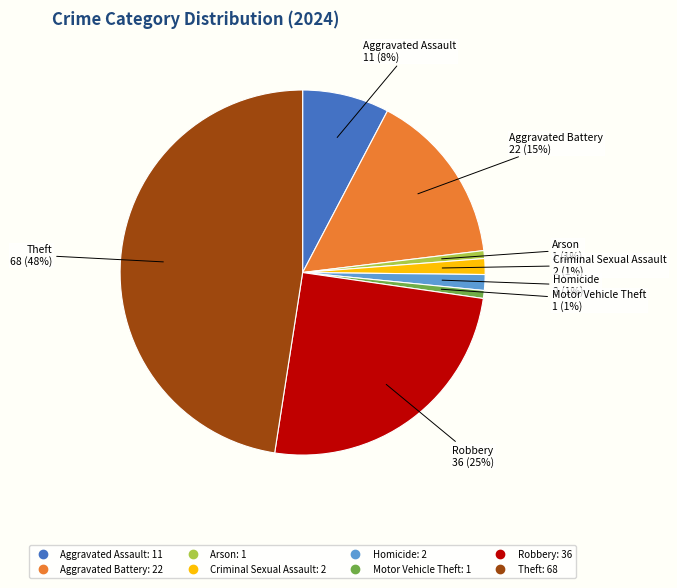

To the nearest percent, what is the combined percentage of Motor Vehicle Theft and Aggravated Battery?

16%